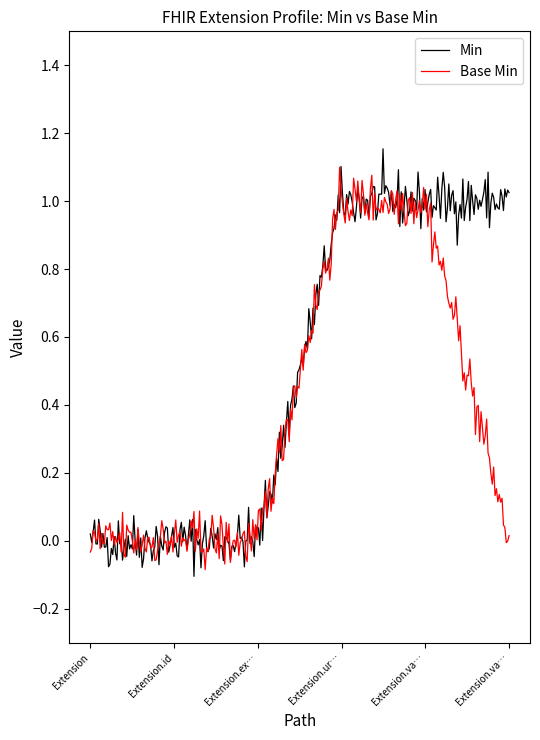

Which series has the largest total across all categories?

Min